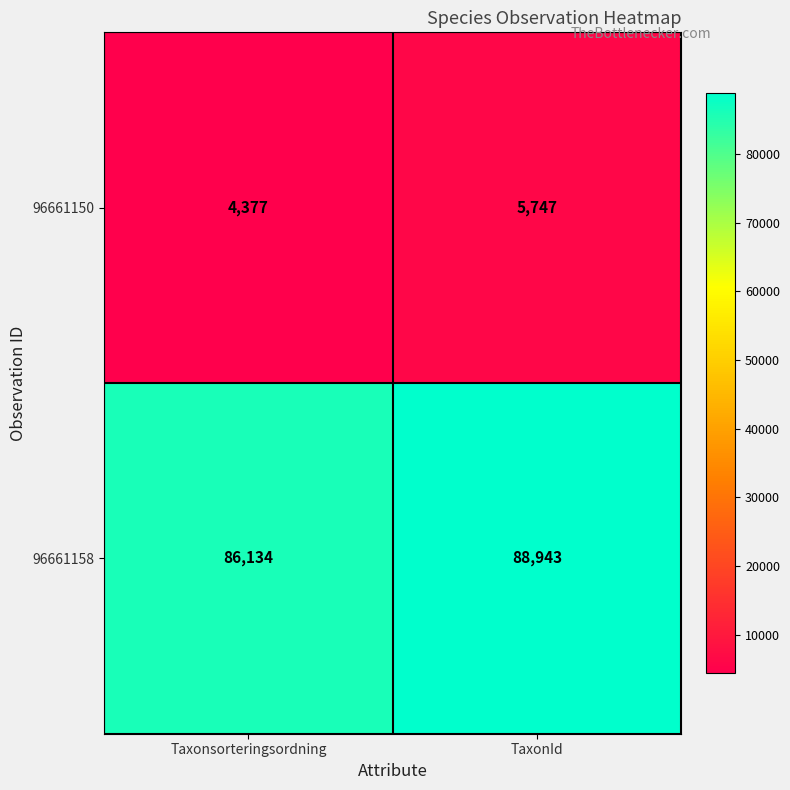

What is the spread (max minus min) of values at TaxonId?

83196